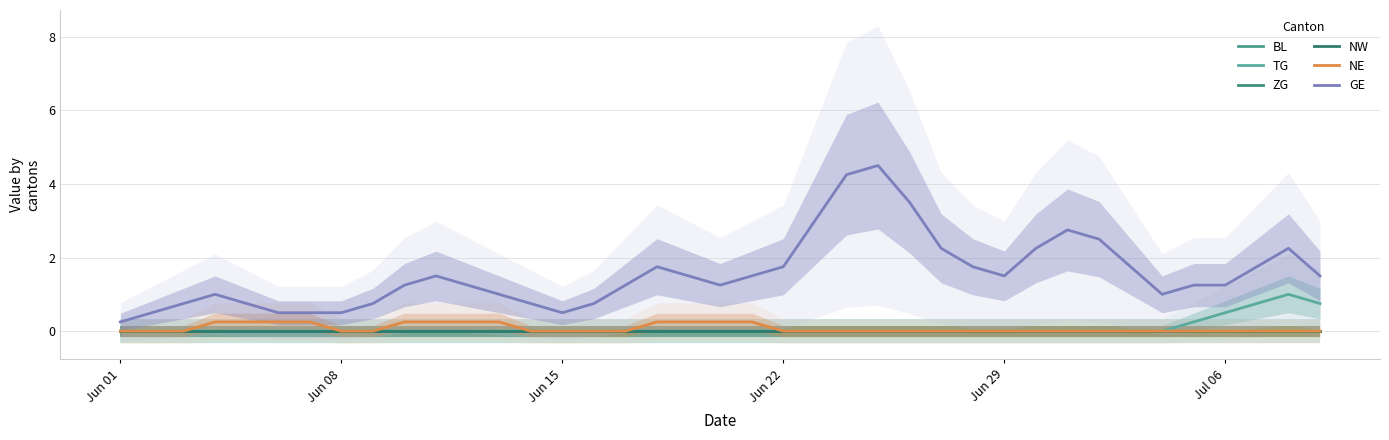

True or false: GE and ZG cross at least once.

False